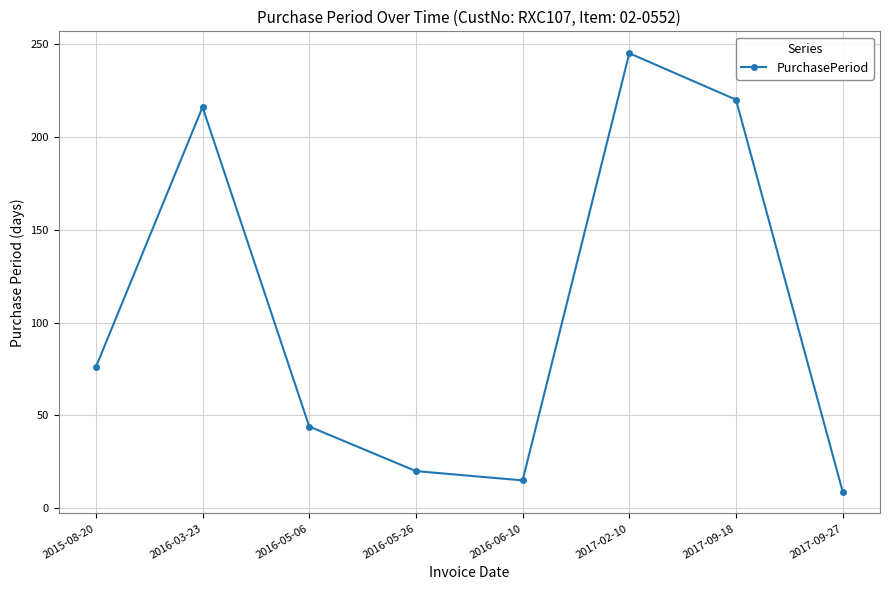

What is the label of the 7th point from the left?

2017-09-18